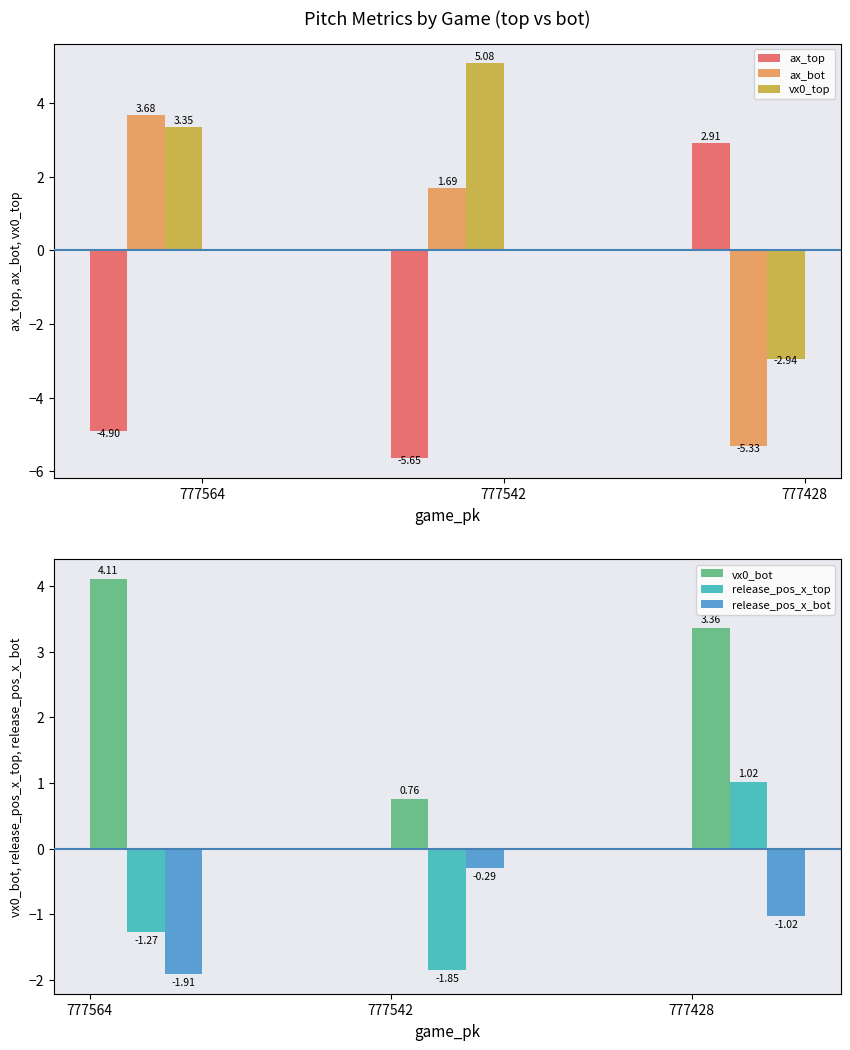

True or false: vx0_top has a value of -2.9 at 777428.

True